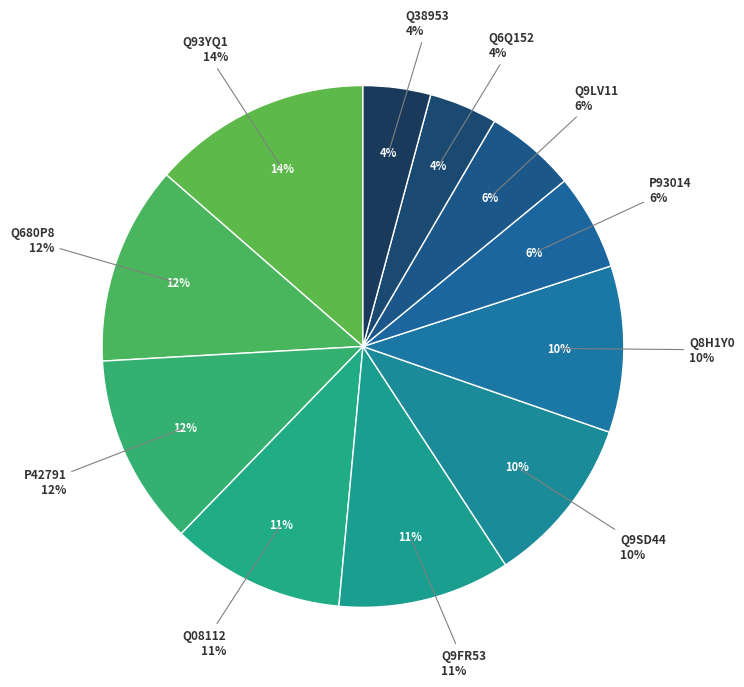

Is the sum of P42791 and Q9SD44 greater than half?

No